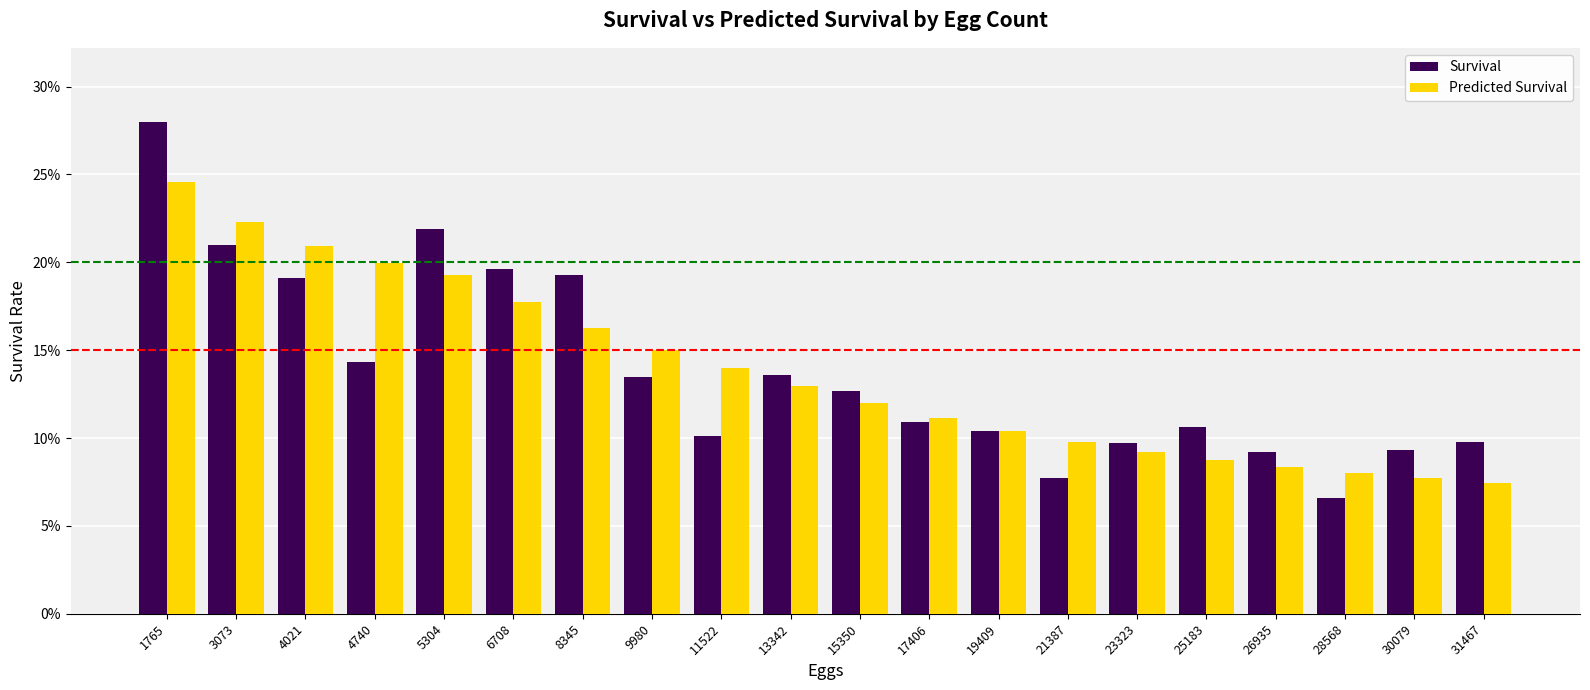

What are all the series names shown in the legend?

Survival, Predicted Survival